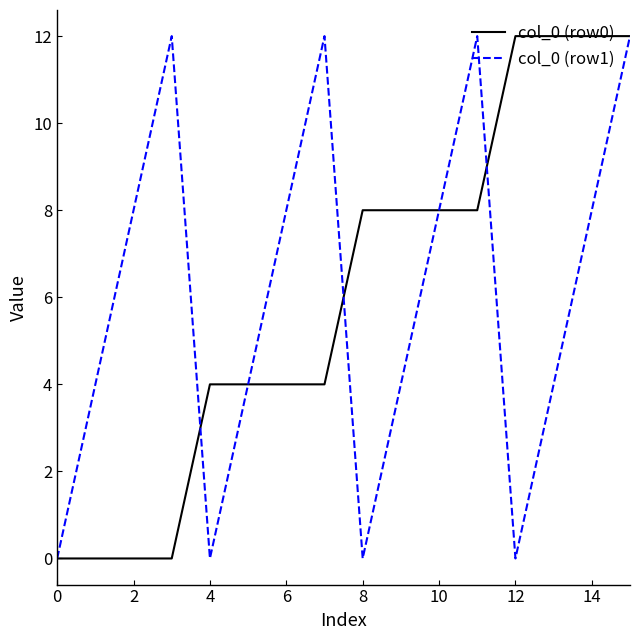

Reading left to right, extract all data points from this chart.

col_0 (row0): 0	0	0	0	4	4	4	4	8	8	8	8	12	12	12	12
col_0 (row1): 0	4	8	12	0	4	8	12	0	4	8	12	0	4	8	12